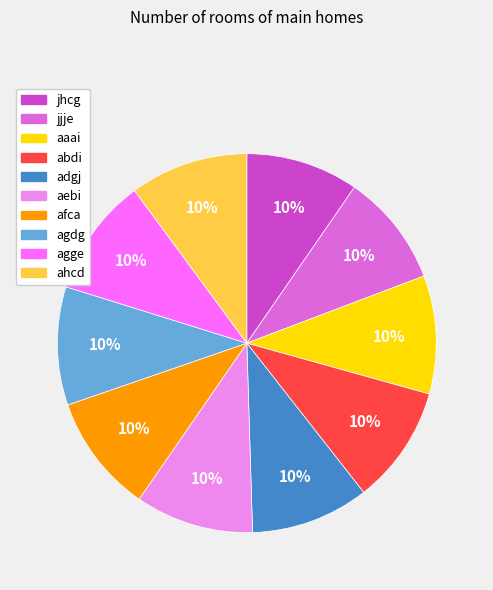

What percentage is the ahcd slice, to the nearest percent?

10%